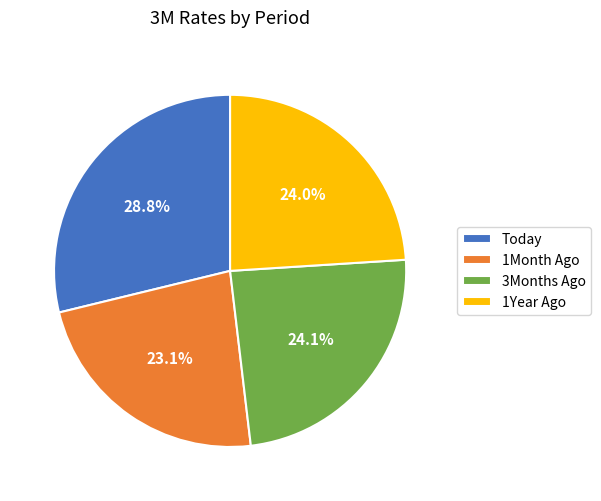

What percentage is the 1Year Ago slice, to the nearest percent?

24%